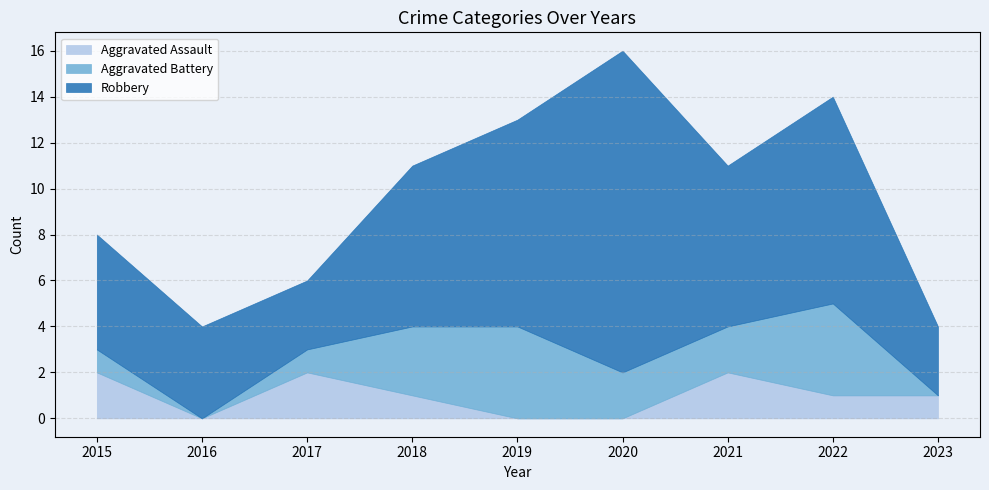

At which label does Aggravated Assault first exceed 1?

2015